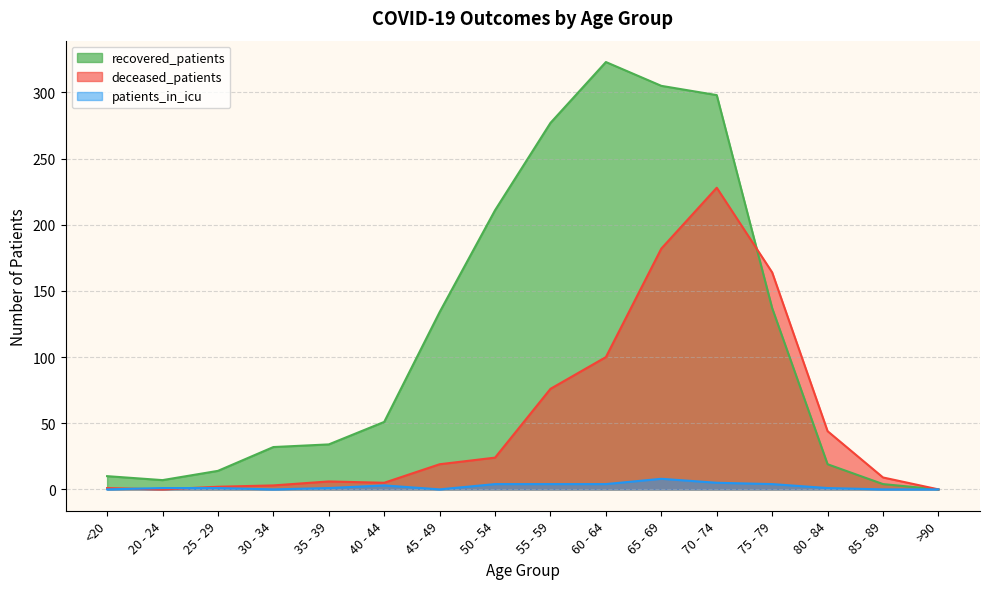

What position from the left is 85 - 89?

15